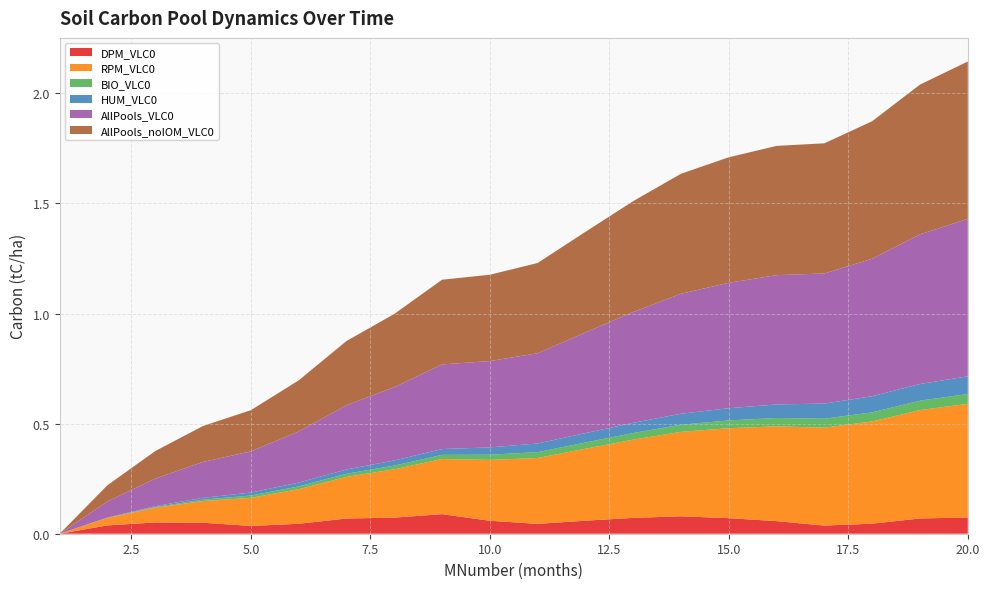

Reading right to left, extract all data points from this chart.

DPM_VLC0: 20=0.1	19=0.1	18=0.0	17=0.0	16=0.1	15=0.1	14=0.1	13=0.1	12=0.1	11=0.0	10=0.1	9=0.1	8=0.1	7=0.1	6=0.0	5=0.0	4=0.0	3=0.1	2=0.0	1=0.0
RPM_VLC0: 20=0.5	19=0.5	18=0.5	17=0.4	16=0.4	15=0.4	14=0.4	13=0.4	12=0.3	11=0.3	10=0.3	9=0.3	8=0.2	7=0.2	6=0.2	5=0.1	4=0.1	3=0.1	2=0.0	1=0.0
BIO_VLC0: 20=0.0	19=0.0	18=0.0	17=0.0	16=0.0	15=0.0	14=0.0	13=0.0	12=0.0	11=0.0	10=0.0	9=0.0	8=0.0	7=0.0	6=0.0	5=0.0	4=0.0	3=0.0	2=0.0	1=0.0
HUM_VLC0: 20=0.1	19=0.1	18=0.1	17=0.1	16=0.1	15=0.1	14=0.0	13=0.0	12=0.0	11=0.0	10=0.0	9=0.0	8=0.0	7=0.0	6=0.0	5=0.0	4=0.0	3=0.0	2=0.0	1=0.0
AllPools_VLC0: 20=0.7	19=0.7	18=0.6	17=0.6	16=0.6	15=0.6	14=0.5	13=0.5	12=0.5	11=0.4	10=0.4	9=0.4	8=0.3	7=0.3	6=0.2	5=0.2	4=0.2	3=0.1	2=0.1	1=0.0
AllPools_noIOM_VLC0: 20=0.7	19=0.7	18=0.6	17=0.6	16=0.6	15=0.6	14=0.5	13=0.5	12=0.5	11=0.4	10=0.4	9=0.4	8=0.3	7=0.3	6=0.2	5=0.2	4=0.2	3=0.1	2=0.1	1=0.0